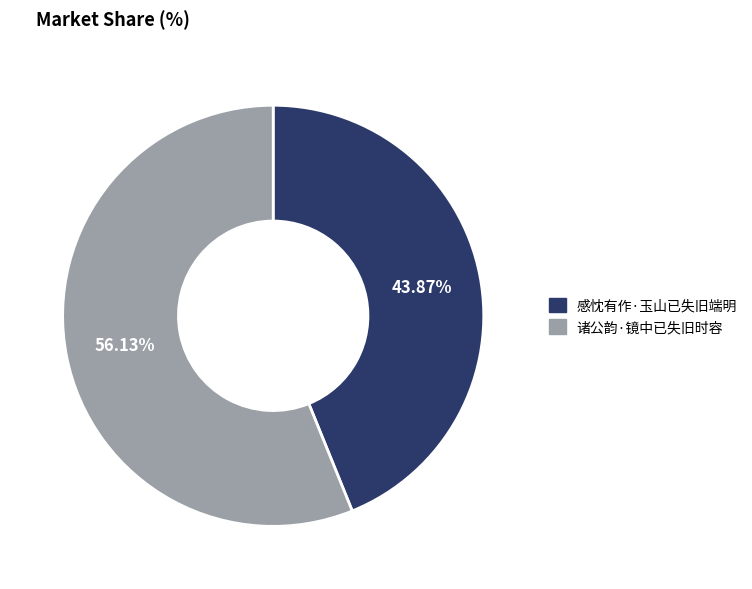

Count the number of slices in the pie.

2